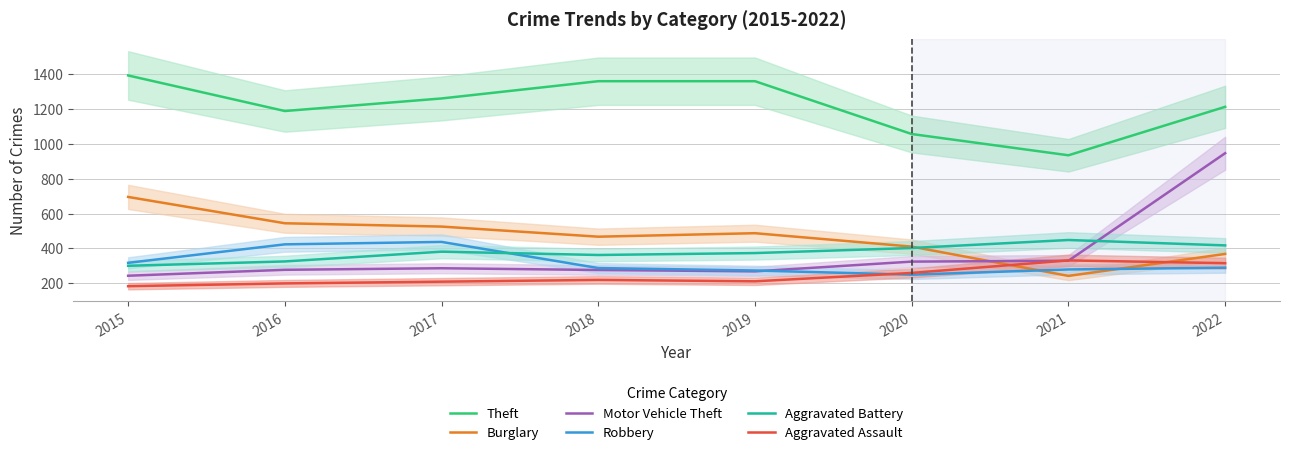

Between 2016 and 2017, which series saw the biggest shift?

Theft